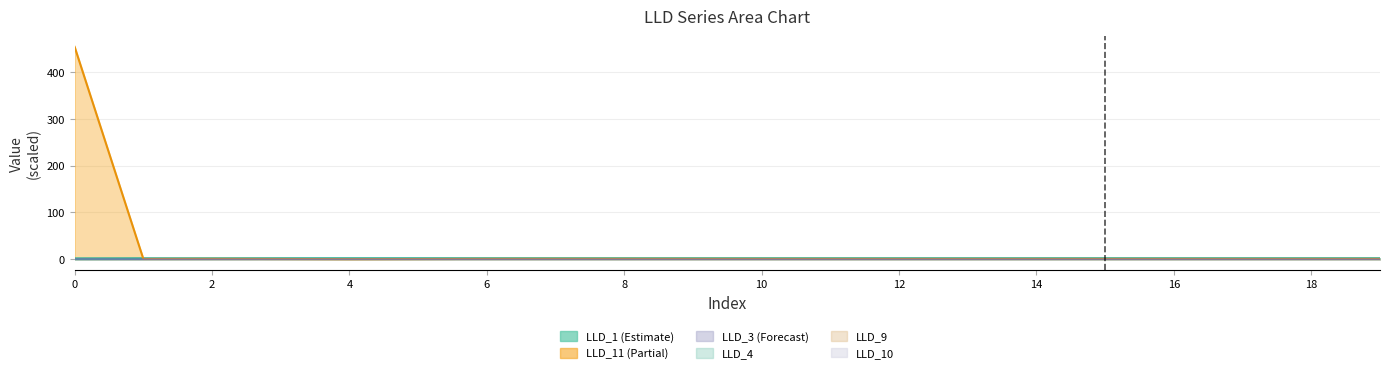

Which has a higher value, 4 or 2?

4